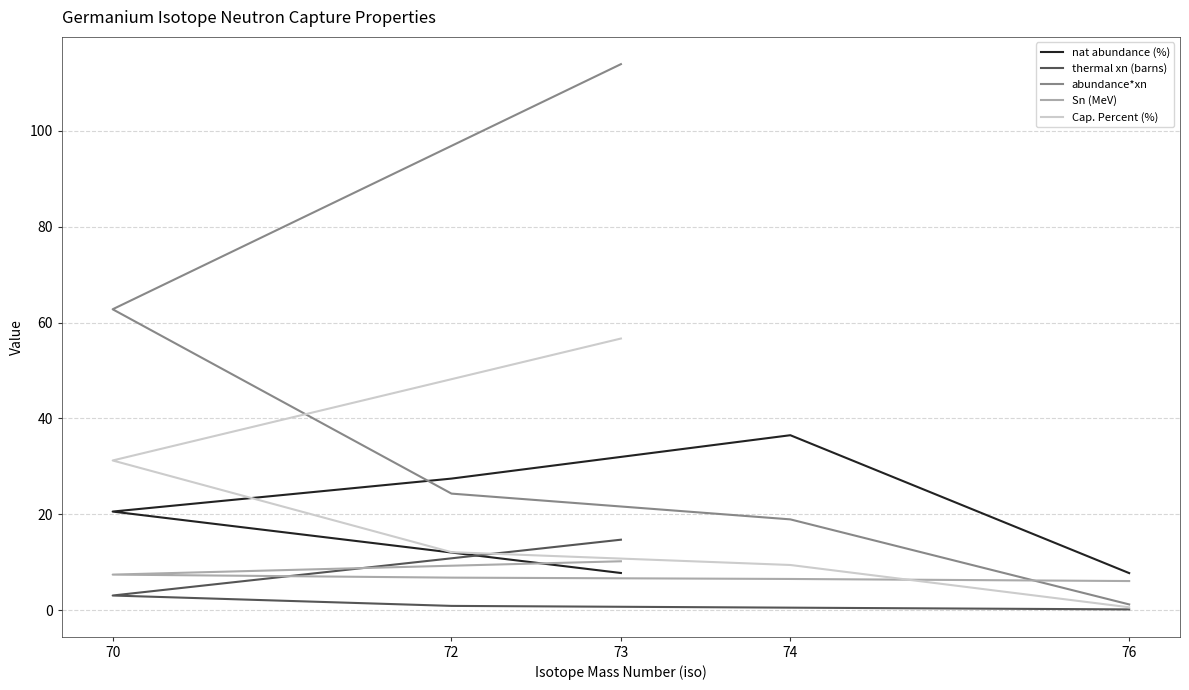

How many data points does each series have?

5